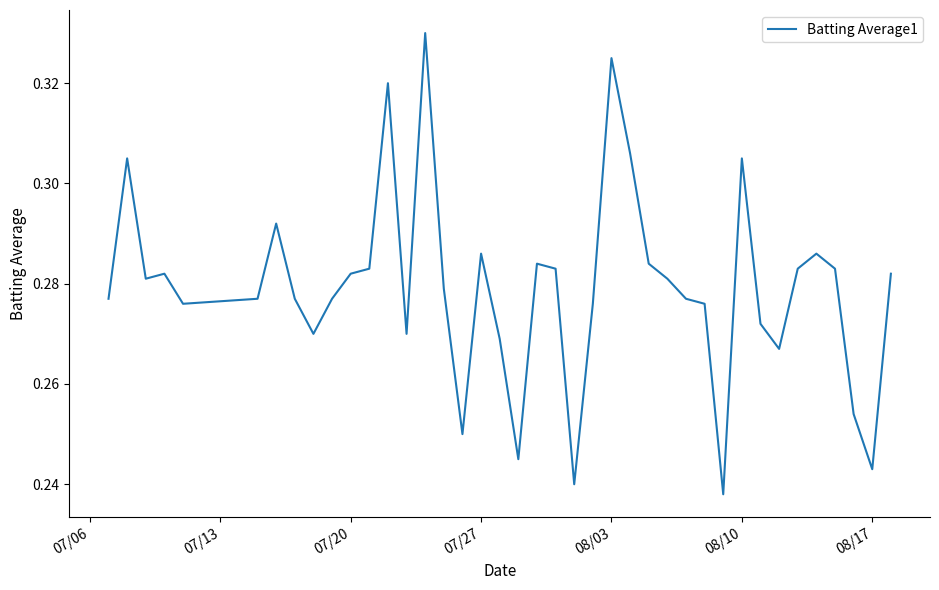

How many interior local valleys (lower than both neighbors) does the data have?

10